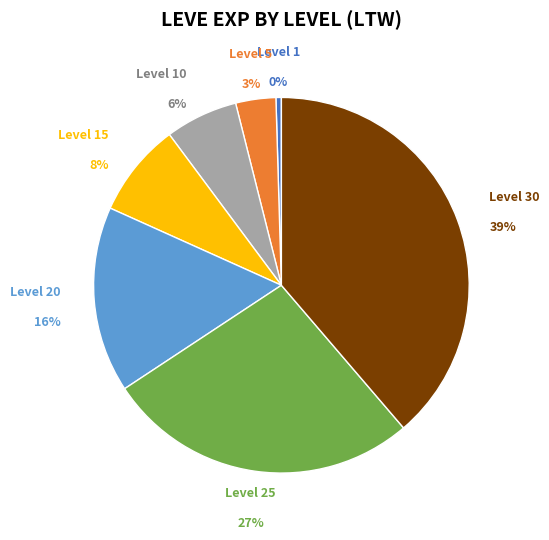

Does Level 1 account for over 50% of the chart?

No